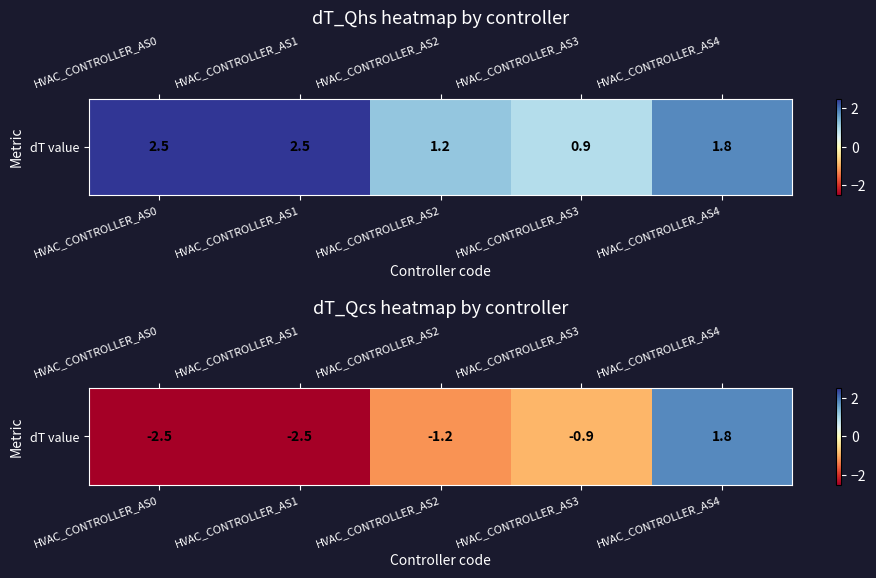

What is the average value?

-1.1